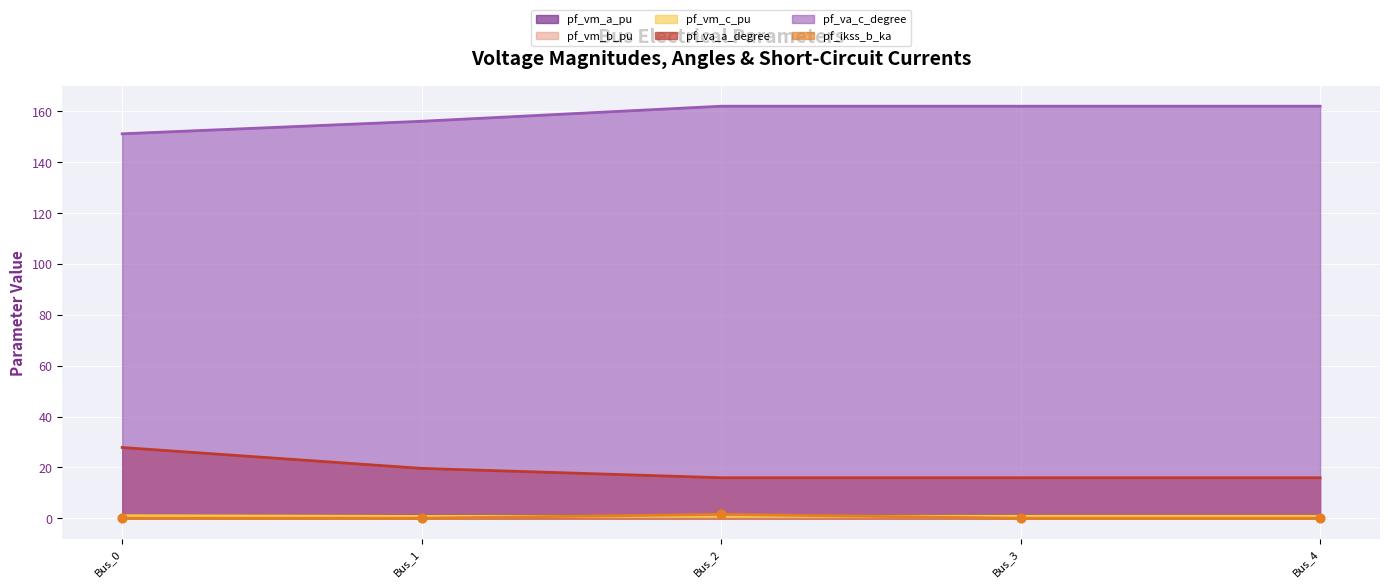

What is the total value across all series at Bus_1?

178.3